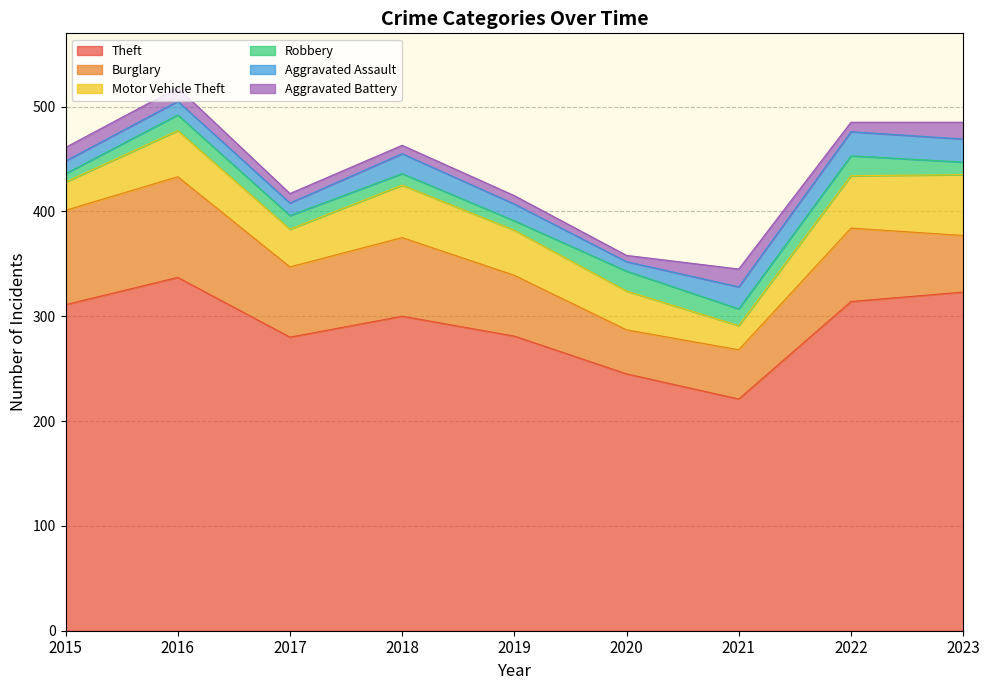

True or false: Theft has more than 2 interior local peaks.

False